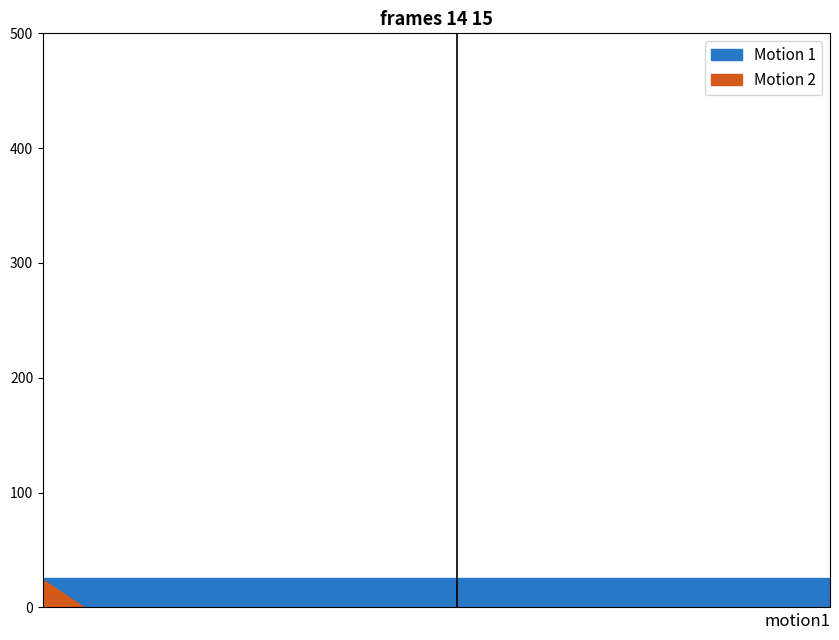

Count the number of categories in the chart.

20